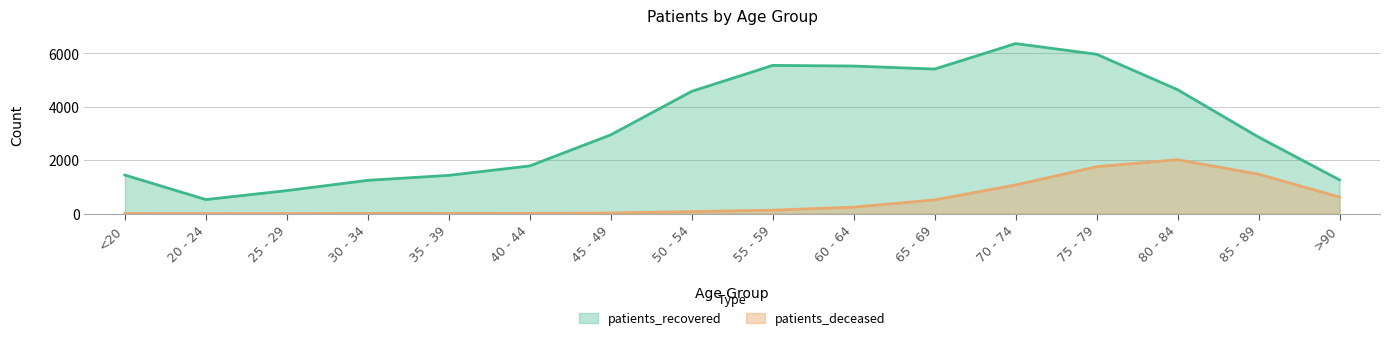

What is the spread (max minus min) of values at >90?

642